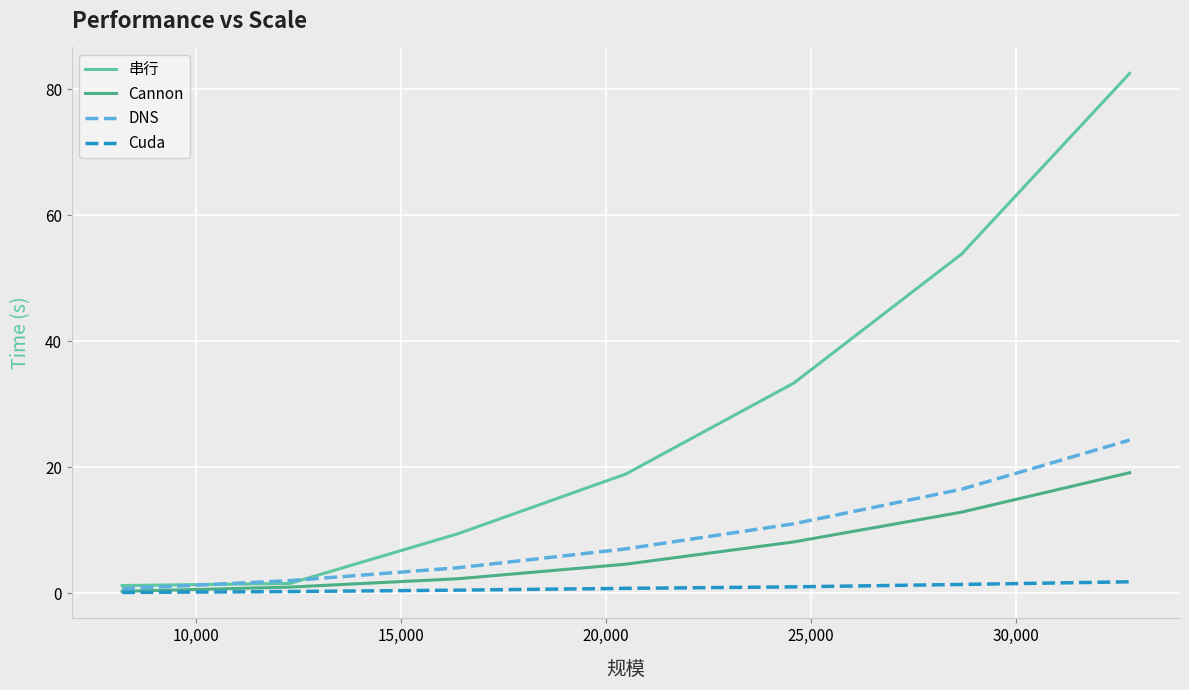

List the series in order of their peak value, lowest first.

Cuda, Cannon, DNS, 串行